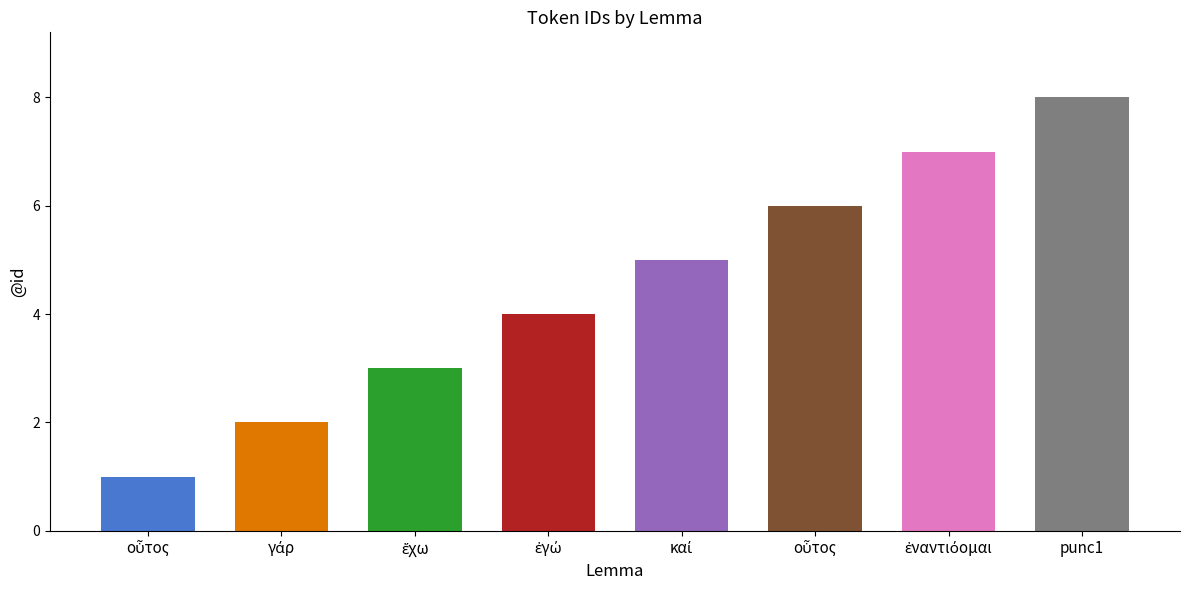

True or false: the data shows 3 at ἔχω.

True